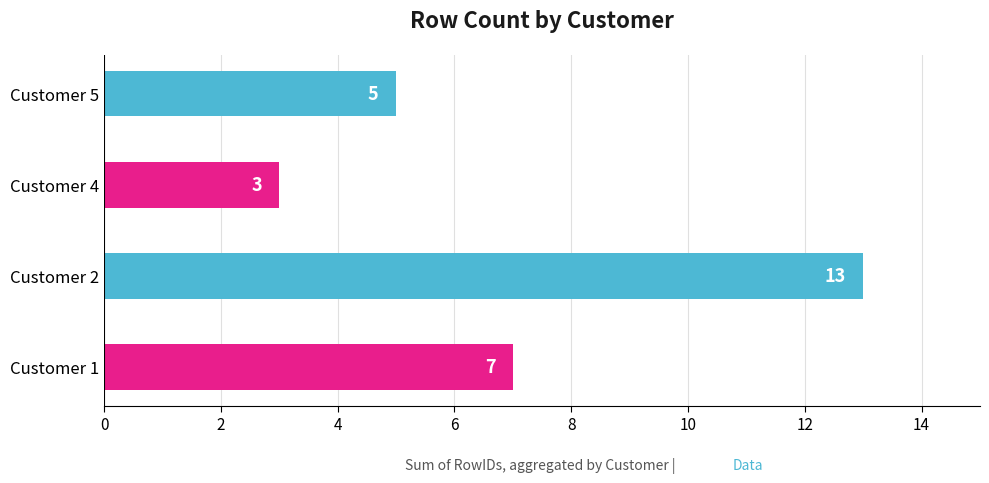

How many bars are there in total?

4